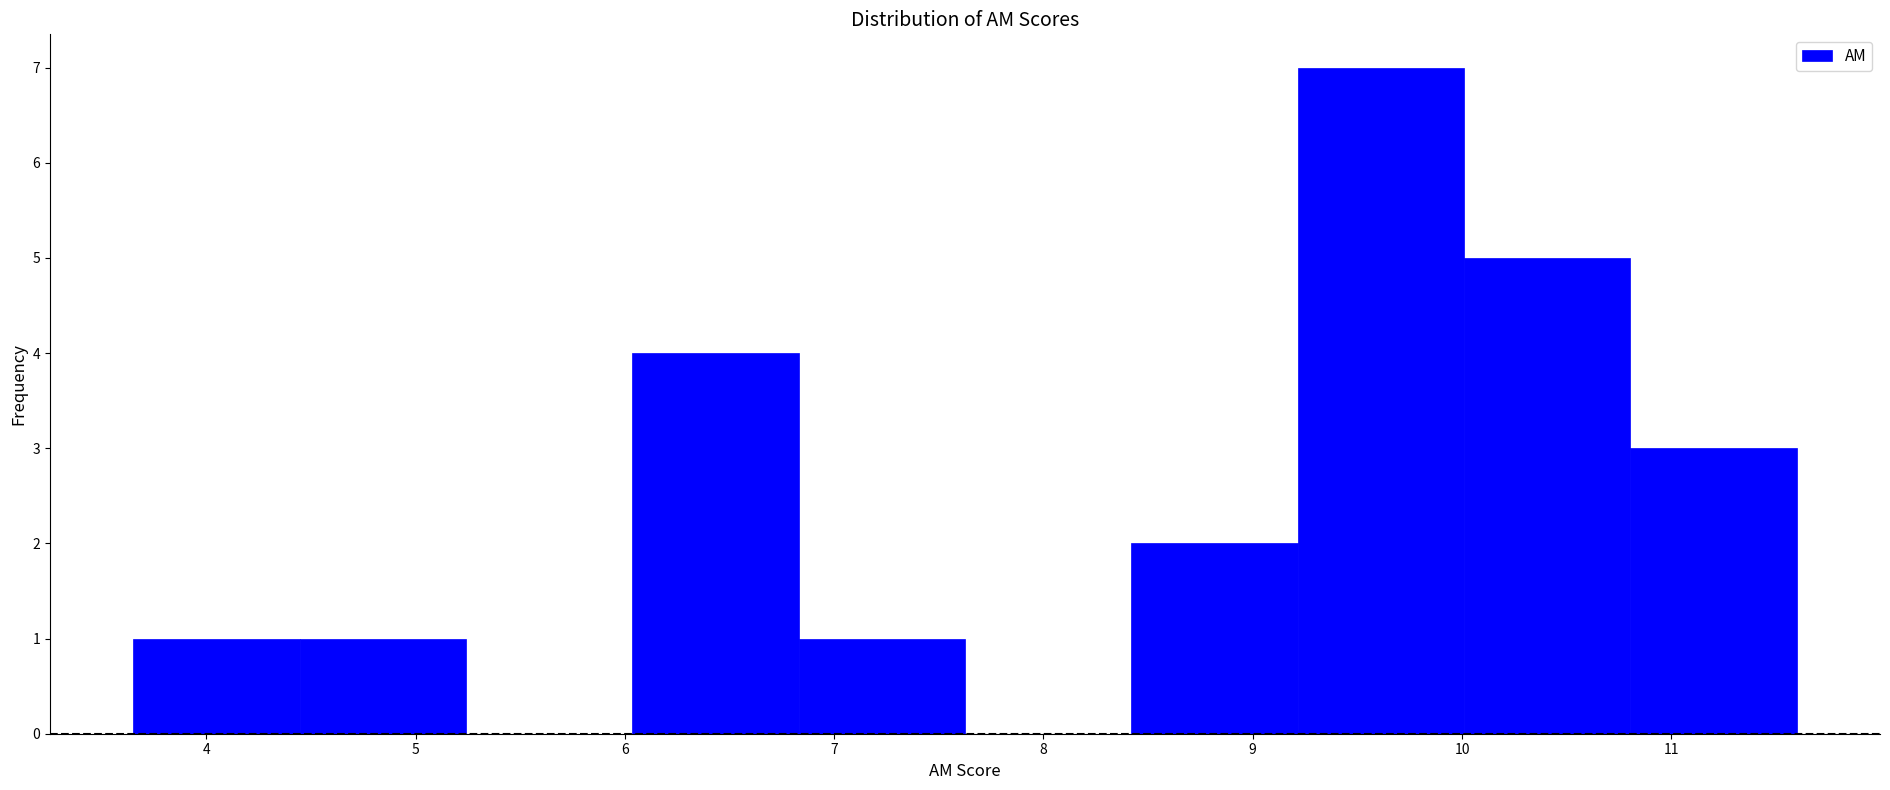

Reading left to right, transcribe this chart: for each bar, give the range it covers on the x-axis and its height. Neither the bar edges nor the heights are printed on the chart, so give them approximately, as read against the axes.

3.7 to 4.4: 1
4.4 to 5.2: 1
5.2 to 6.0: 0
6.0 to 6.8: 4
6.8 to 7.6: 1
7.6 to 8.4: 0
8.4 to 9.2: 2
9.2 to 10.0: 7
10.0 to 10.8: 5
10.8 to 11.6: 3